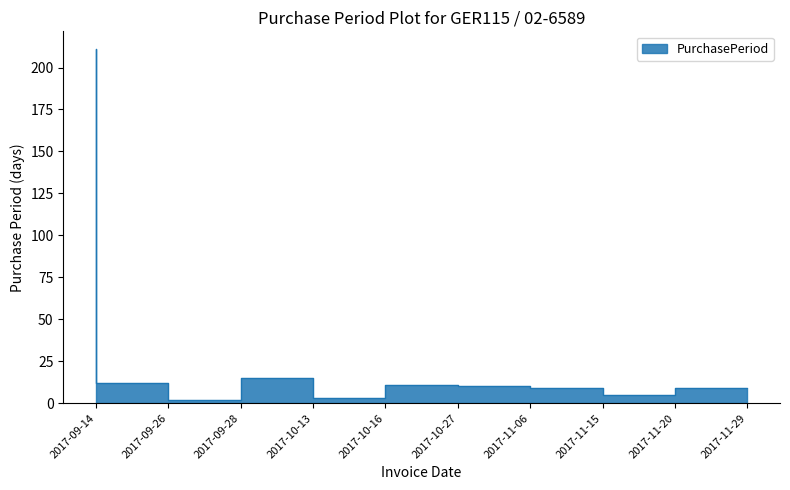

How many points are lower than both their immediate neighbors (excluding endpoints)?

3